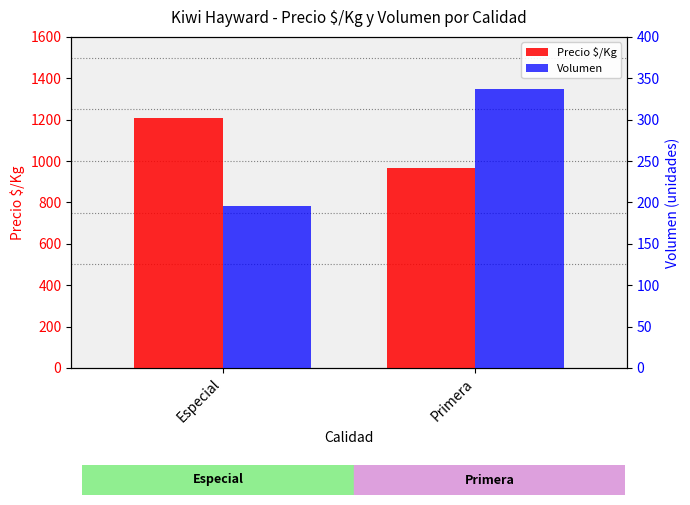

At how many categories does at least one series exceed 1201?

1